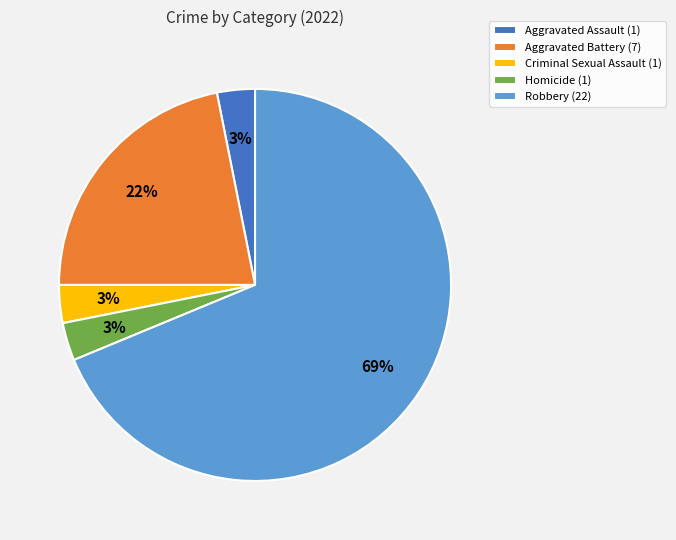

Does Aggravated Battery account for over 50% of the chart?

No